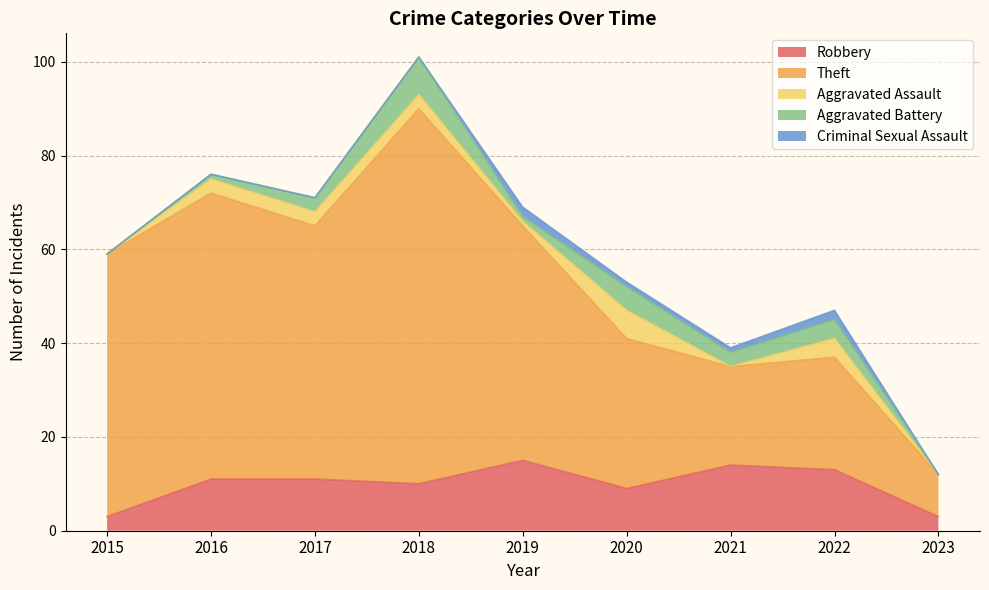

Reading left to right, transcribe all the data shown in this chart.

Robbery: 3	11	11	10	15	9	14	13	3
Theft: 56	61	54	80	50	32	21	24	9
Aggravated Assault: 0	3	3	3	1	6	0	4	0
Aggravated Battery: 0	1	3	8	1	5	3	4	0
Criminal Sexual Assault: 0	0	0	0	2	1	1	2	0